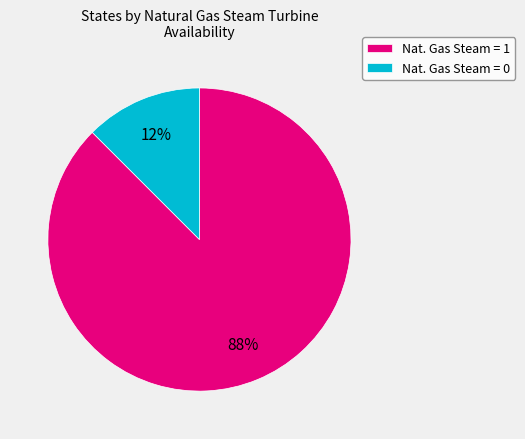

Combined, do Nat. Gas Steam = 1 and Nat. Gas Steam = 0 account for over 50%?

Yes